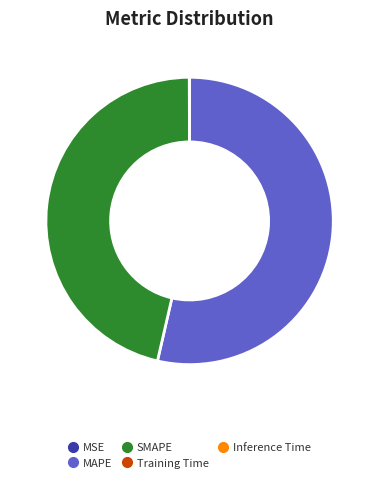

Is there a majority slice in this chart?

Yes